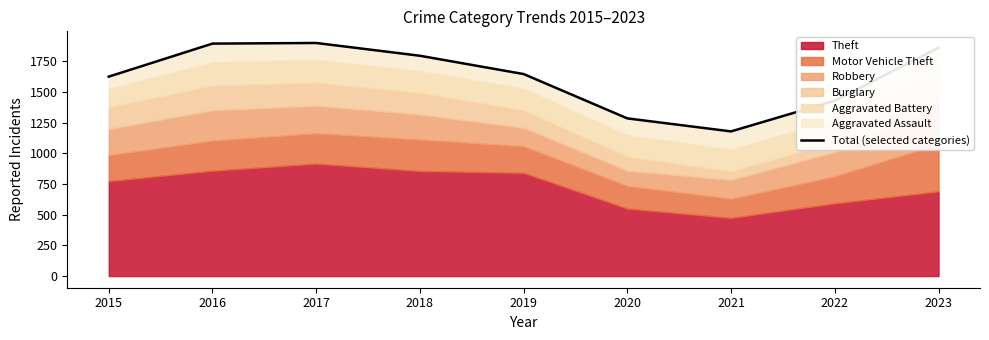

What is the sum of all values?

14603